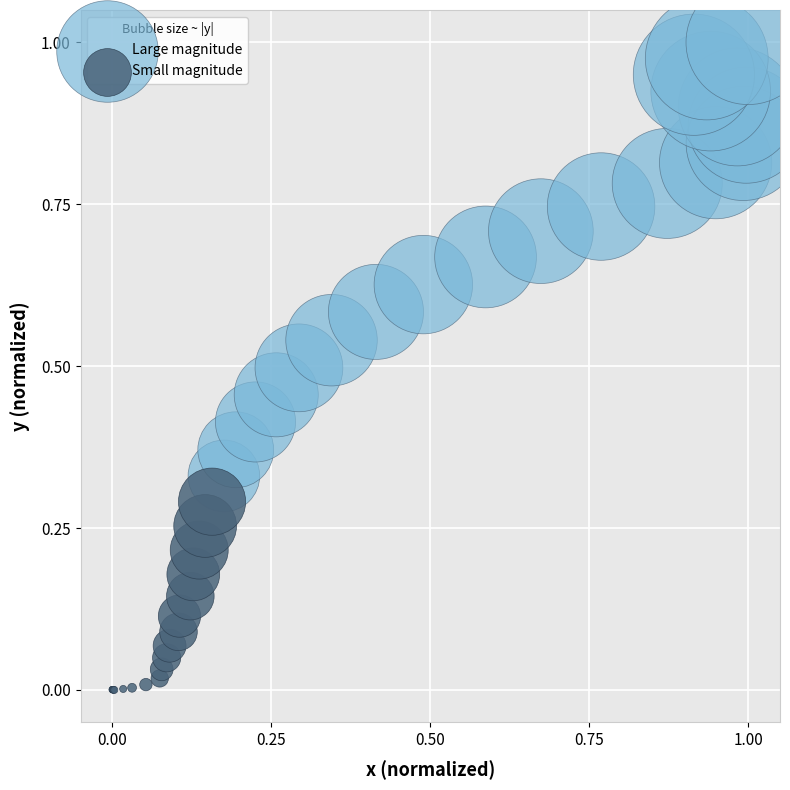

What are all the series names shown in the legend?

Large magnitude, Small magnitude